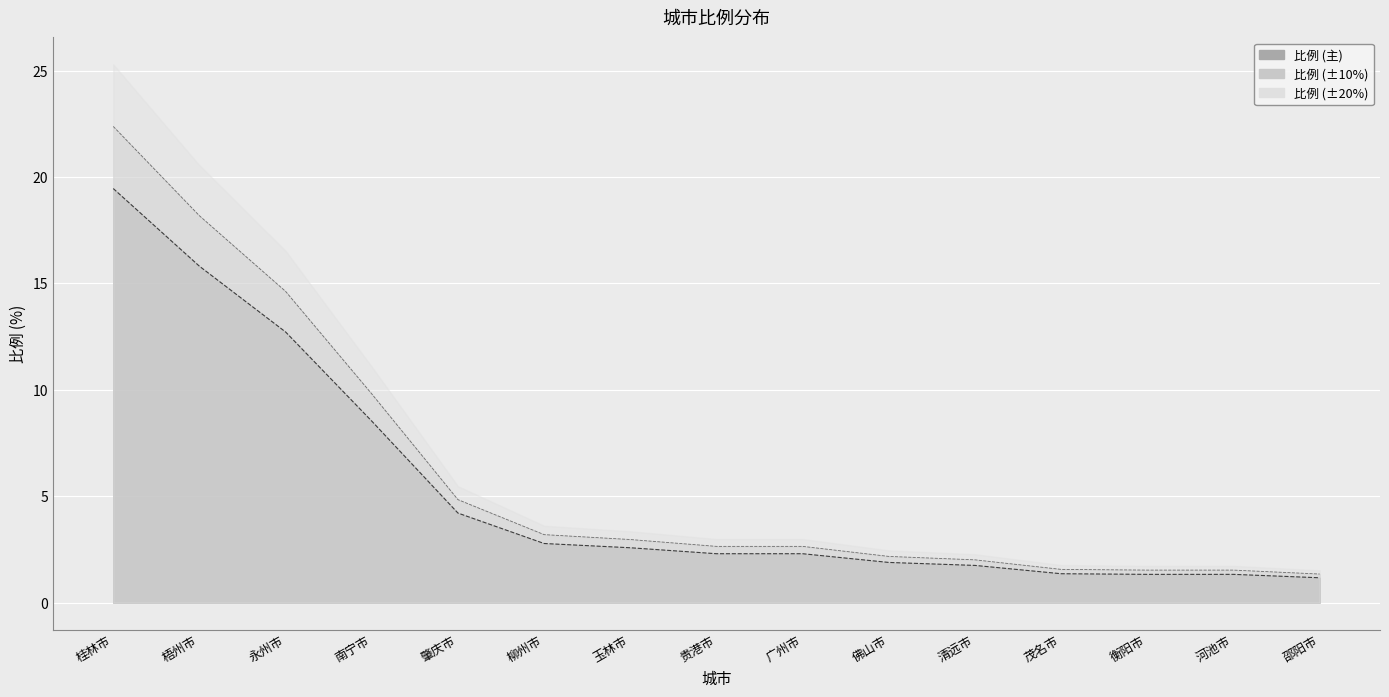

Read the value at 柳州市.

2.8